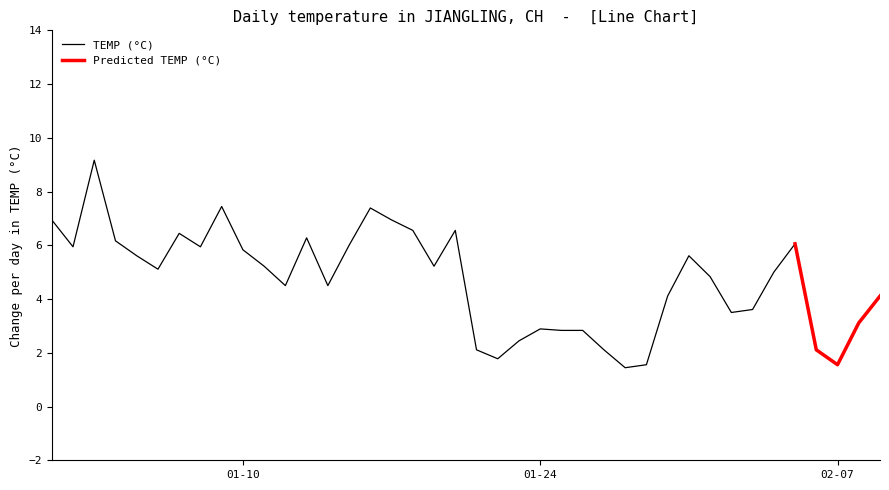

Is it true that TEMP (°C) equals 1.6 at 02-07?

True